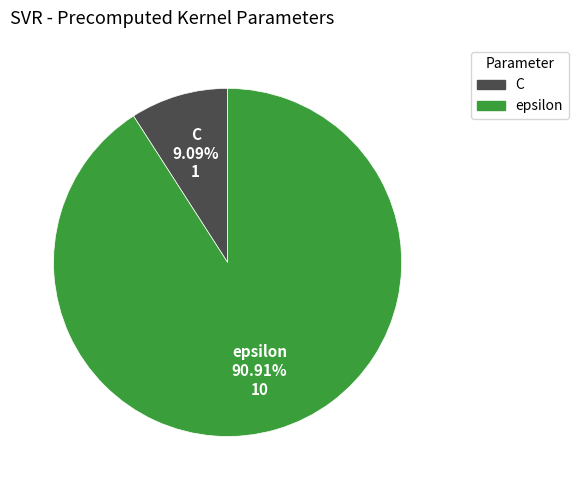

Approximately how many times larger is the value at epsilon compared to C?

10.0